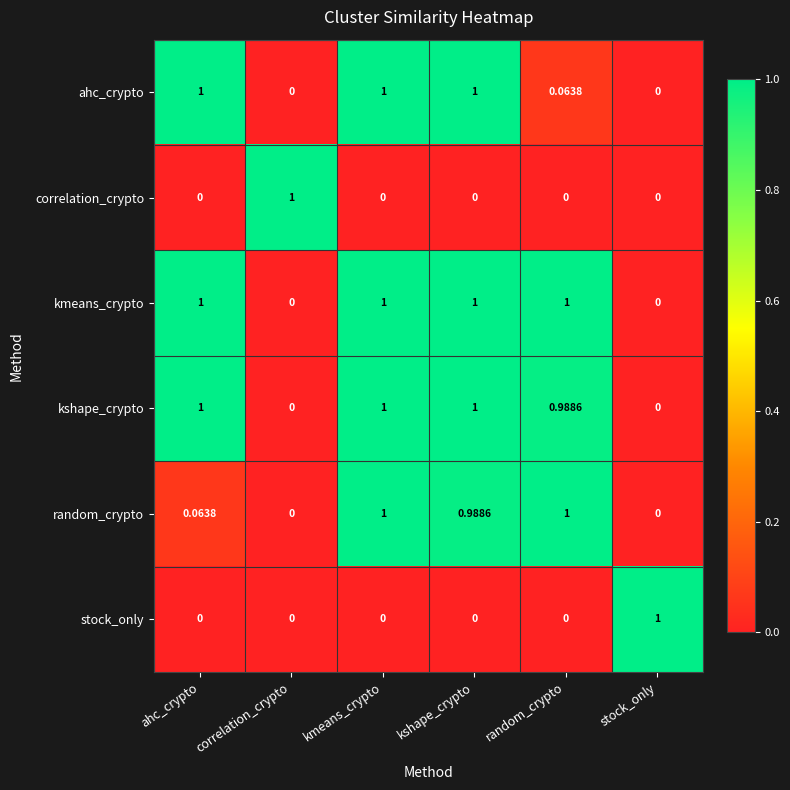

Which series has the largest total across all categories?

kmeans_crypto